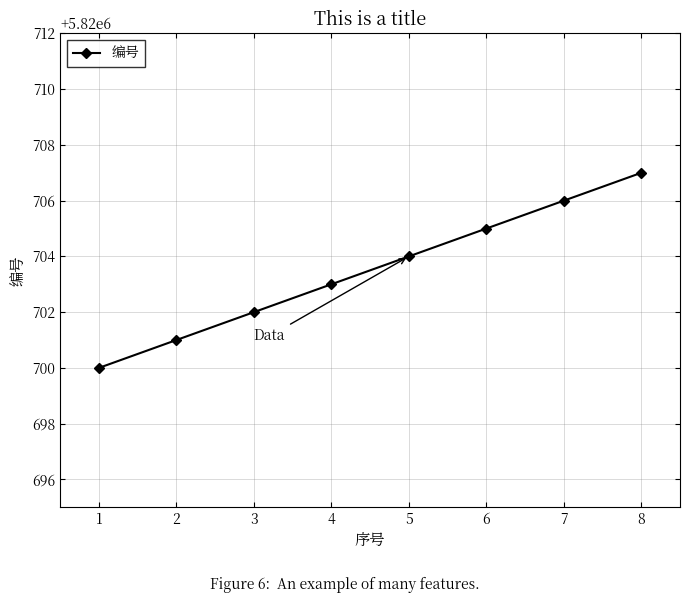

What is the average value?

5820704